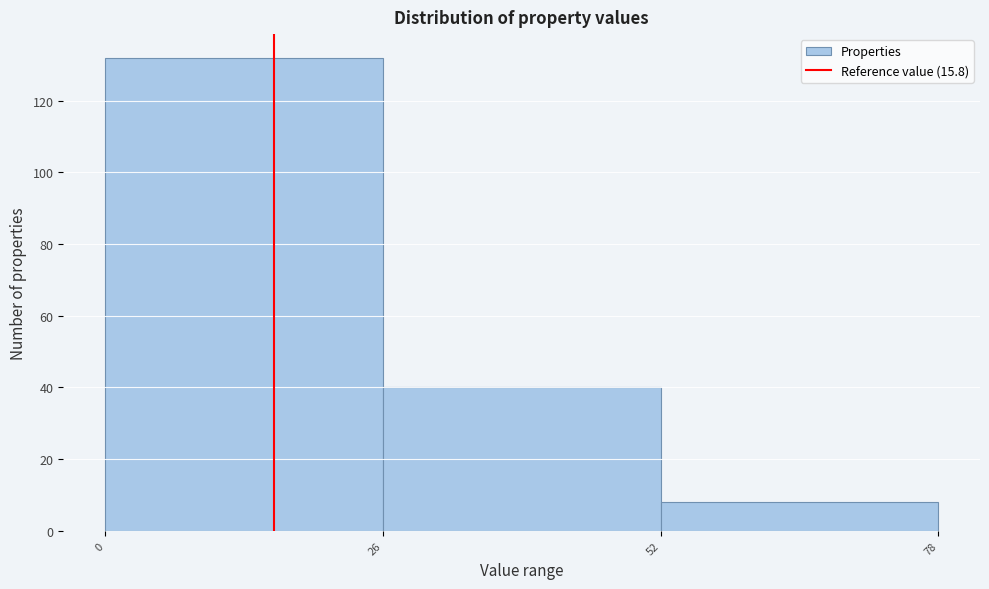

What is the height of the bar covering 0 to 26 on the x-axis? The values are not printed on the chart, so give them approximately, as read against the axis.

132